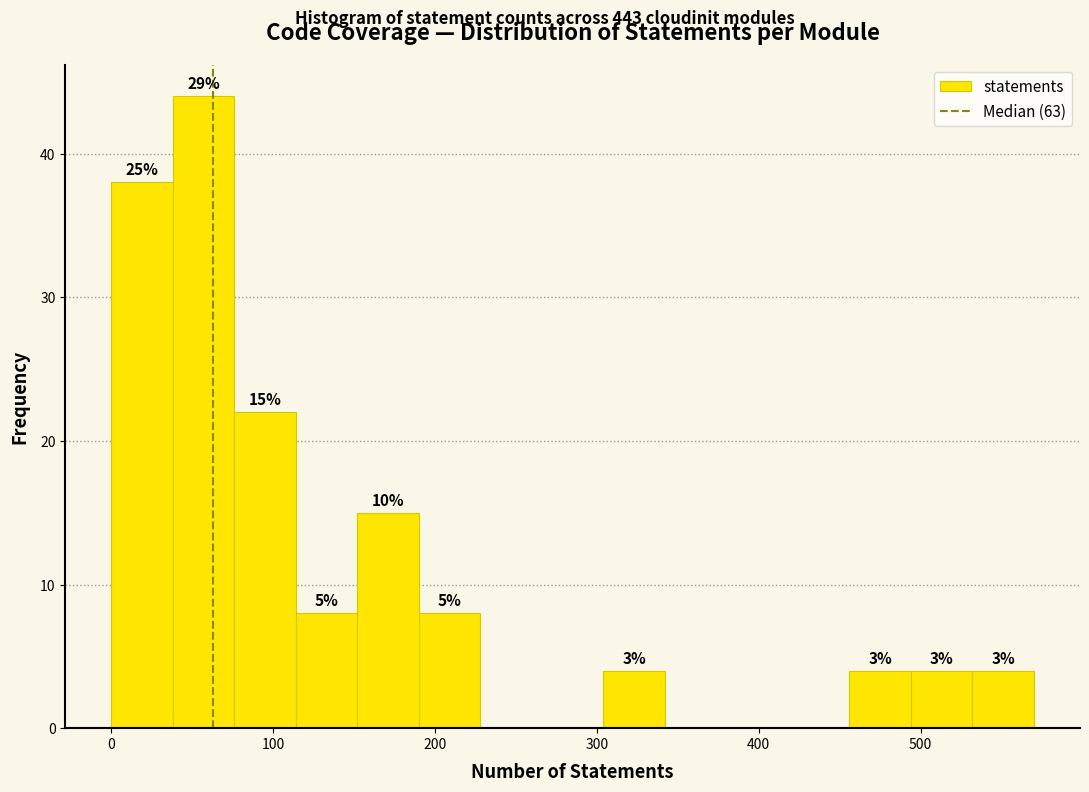

Around what value on the x-axis is the tallest bar? Give the approximate position of its centre, as read against the axis.

60